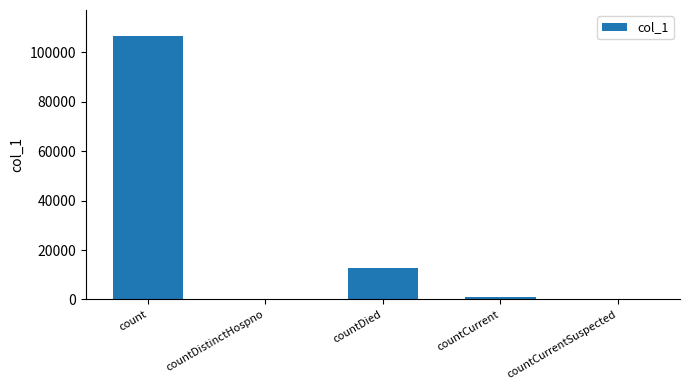

What is the sum of the values at countDistinctHospno and count?

106402